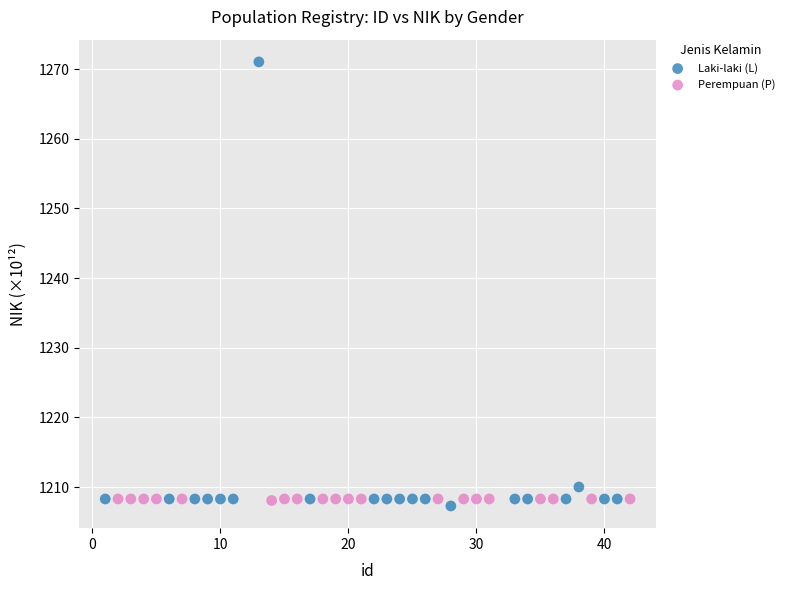

Which series reaches the maximum Y coordinate?

Laki-laki (L)